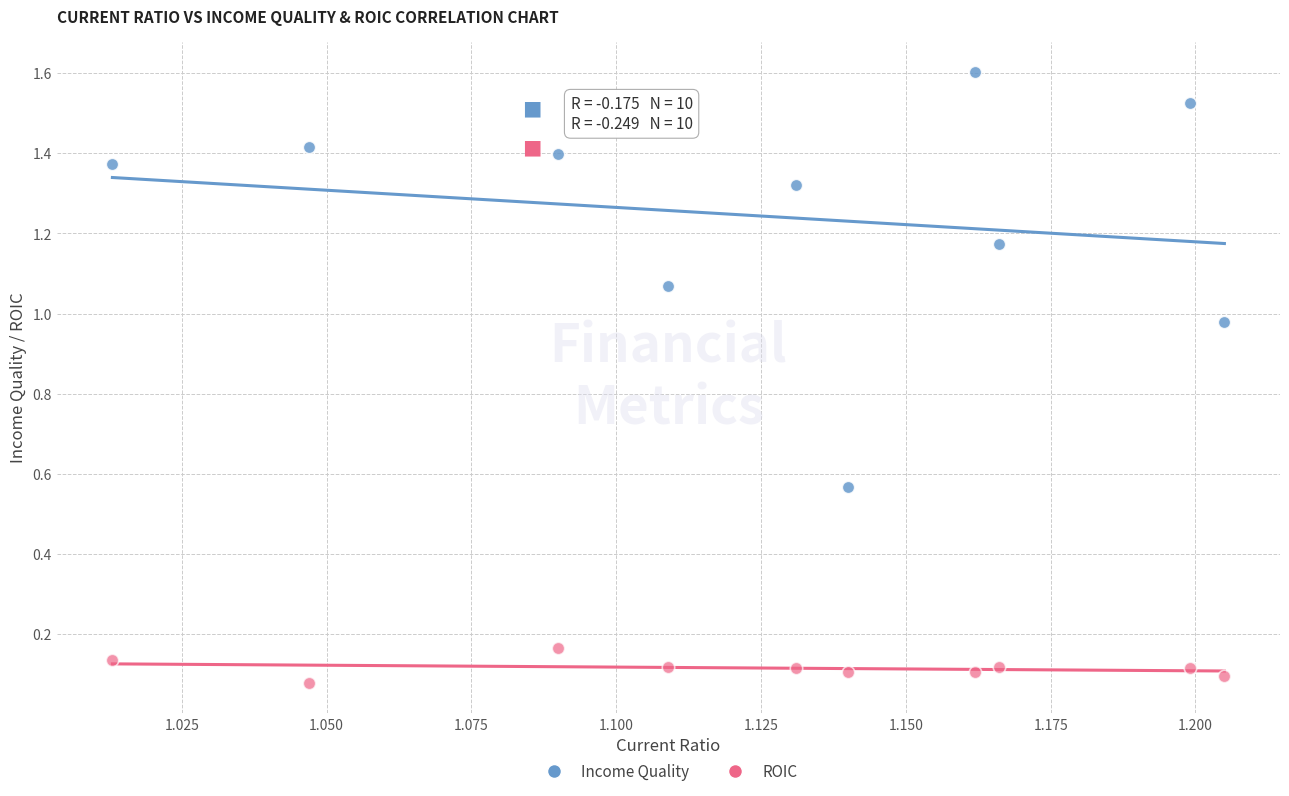

Which series reaches the maximum Y coordinate?

Income Quality